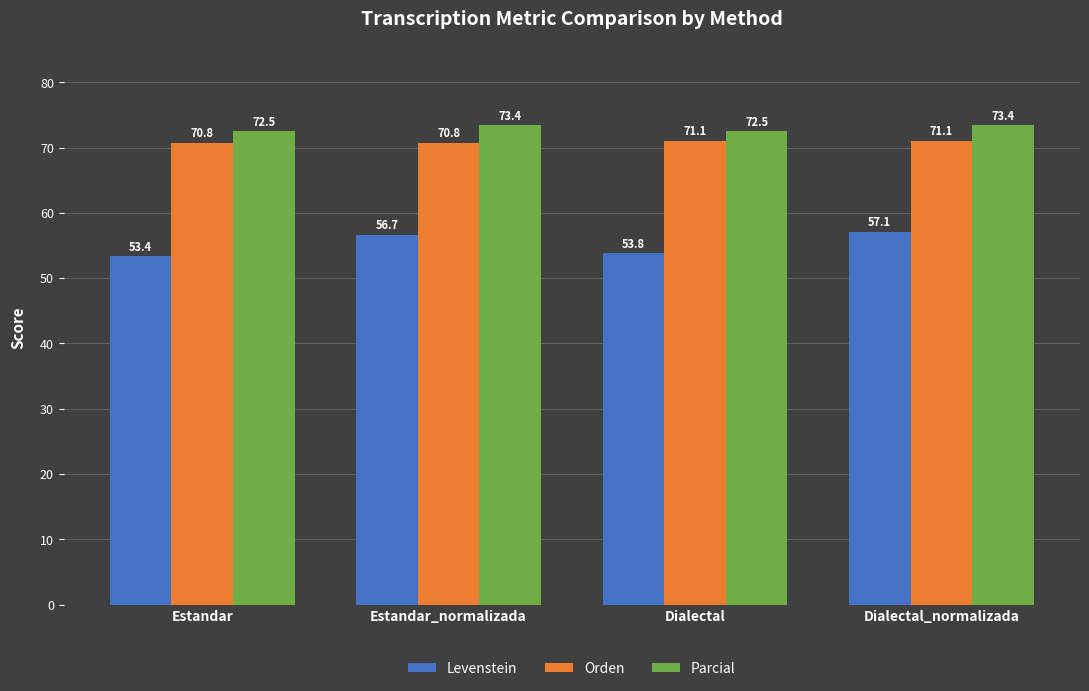

What is the difference between the second highest and minimum values in the Parcial series?

0.9